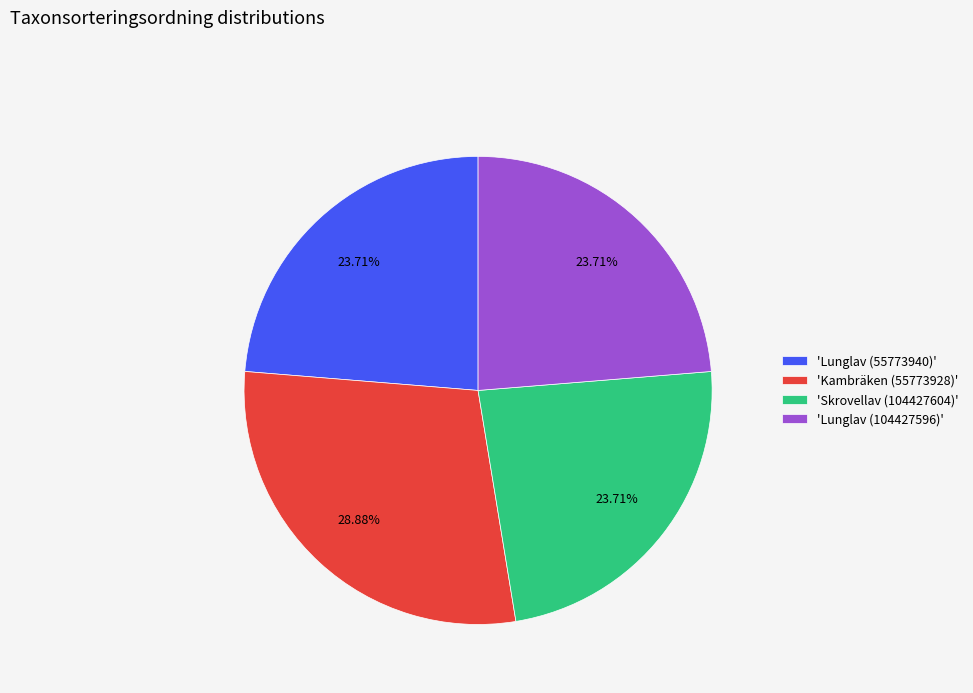

Does 'Lunglav (104427596)' account for over 50% of the chart?

No